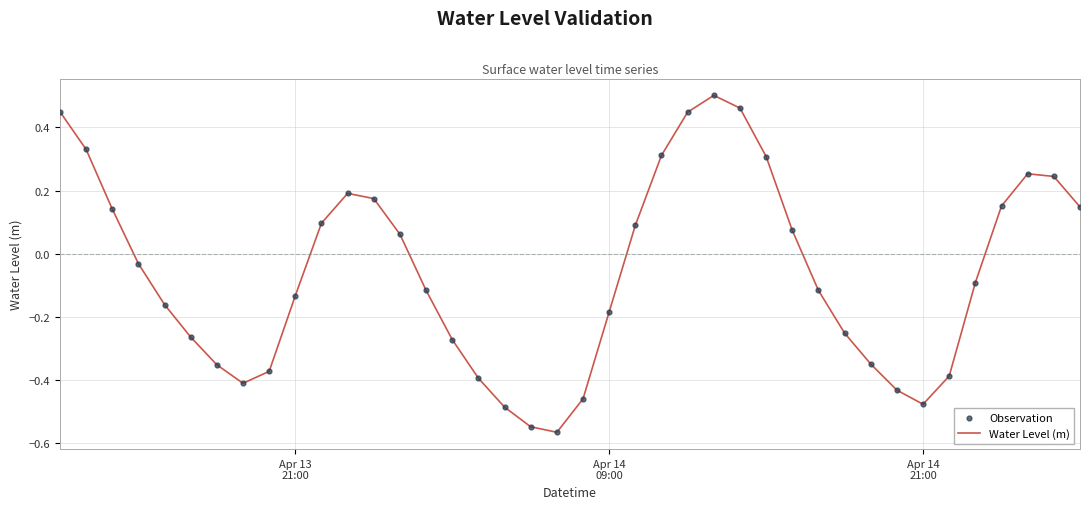

What is the difference between the maximum and minimum values?

1.1